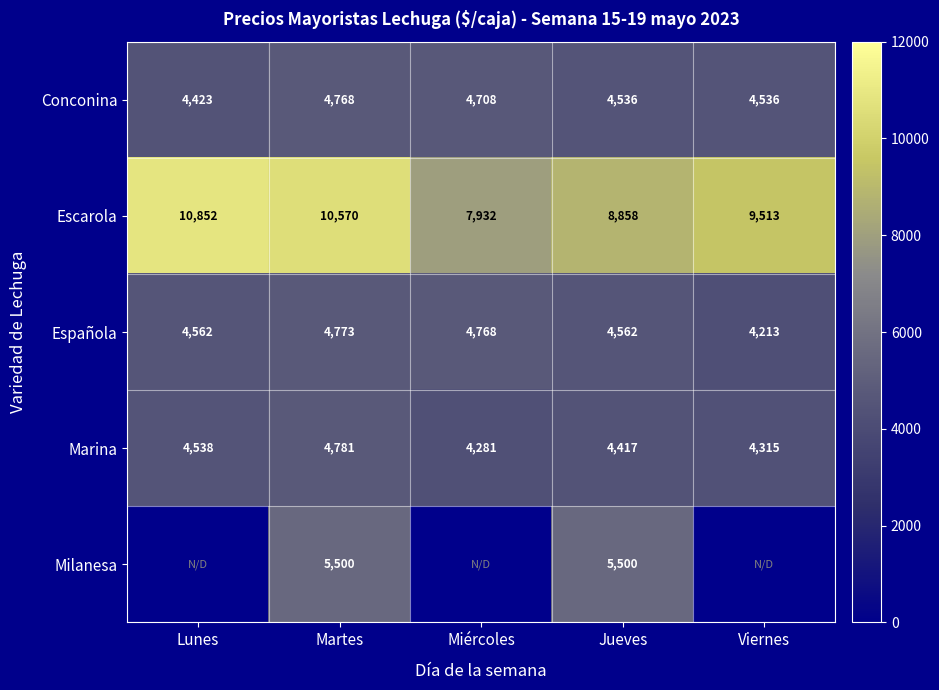

Rank the series at Jueves from lowest to highest value.

Marina, Conconina, Española, Milanesa, Escarola